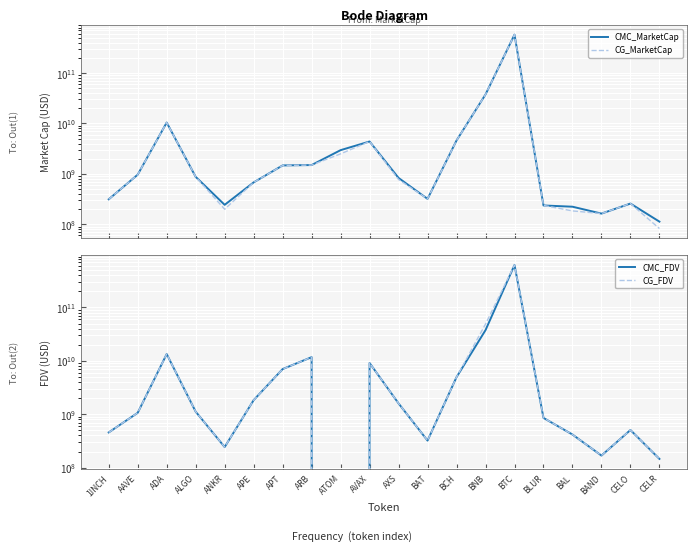

What is the approximate value of CMC_FDV at AAVE?

1062795267.8